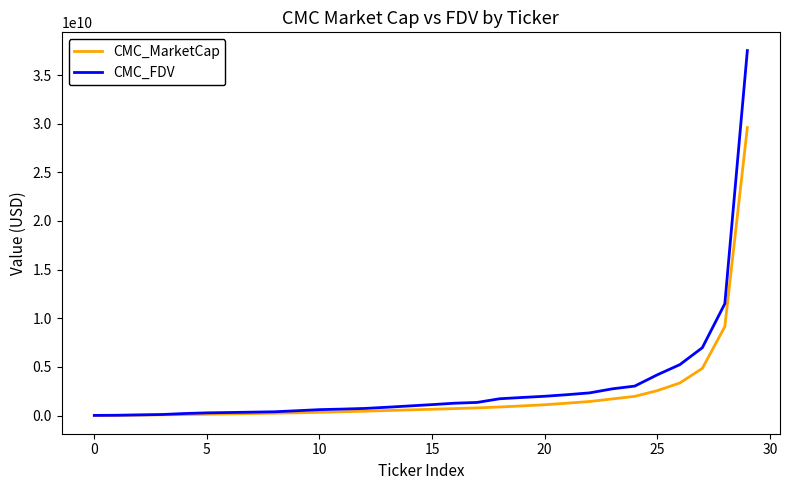

Rank the series by their maximum value, from highest to lowest.

CMC_FDV, CMC_MarketCap